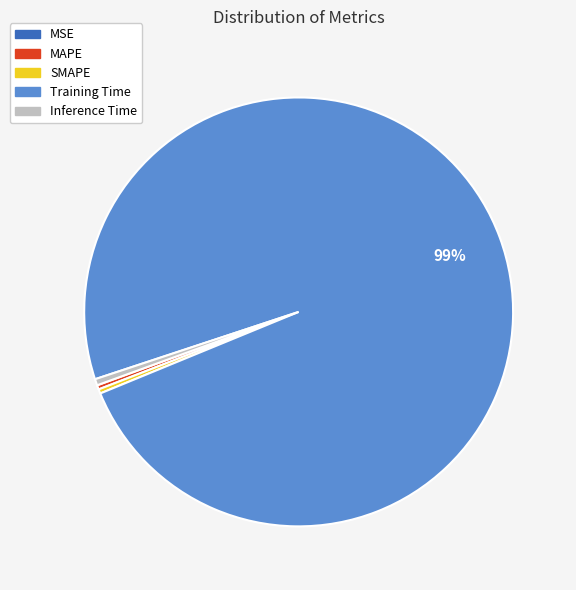

What is the largest slice in the pie chart?

Training Time